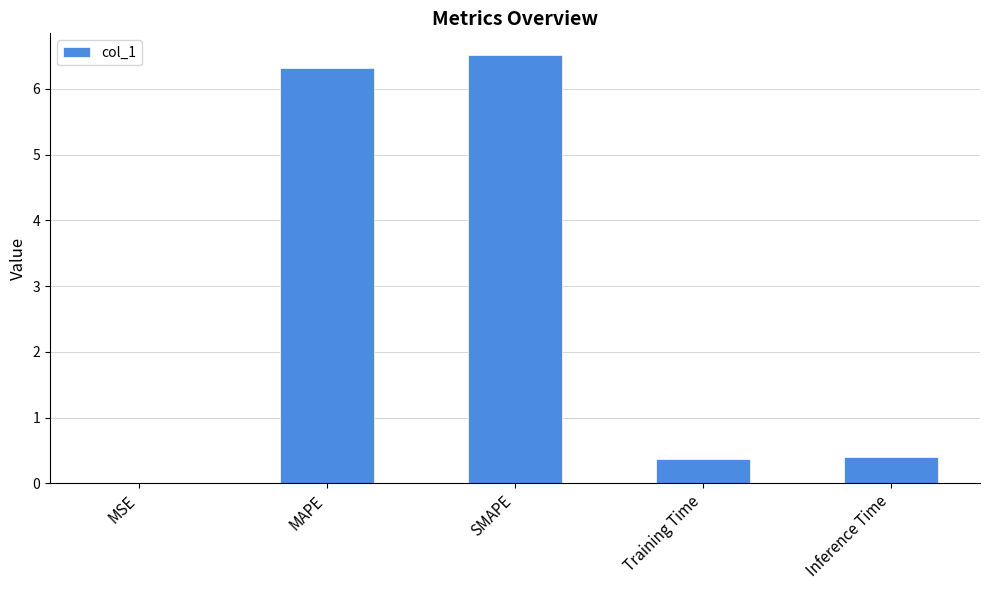

The chart shows a value of 6.3 at MAPE. True or false?

True